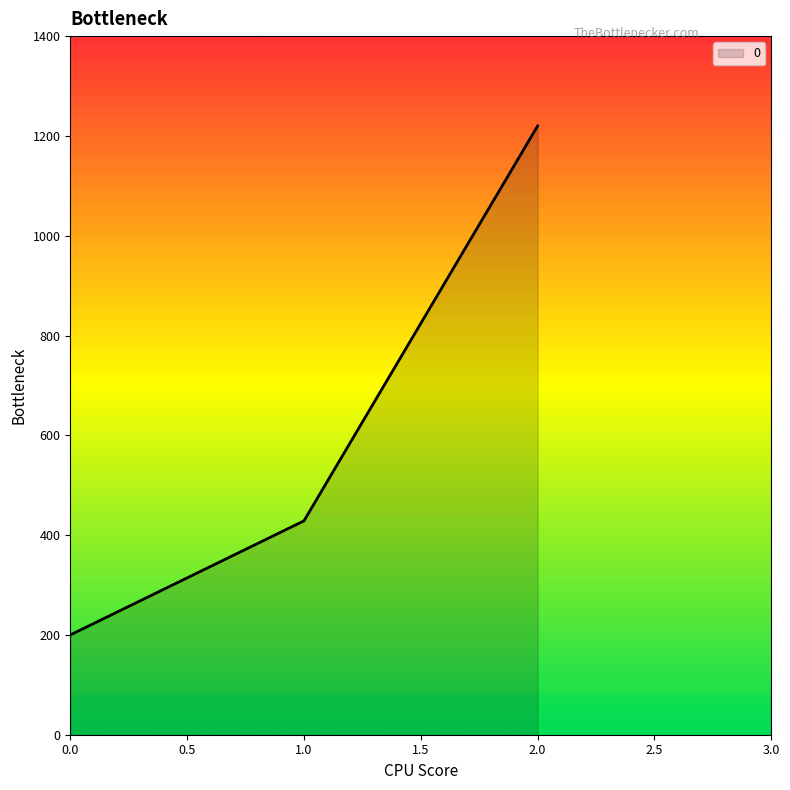

How many values exceed 428?

2